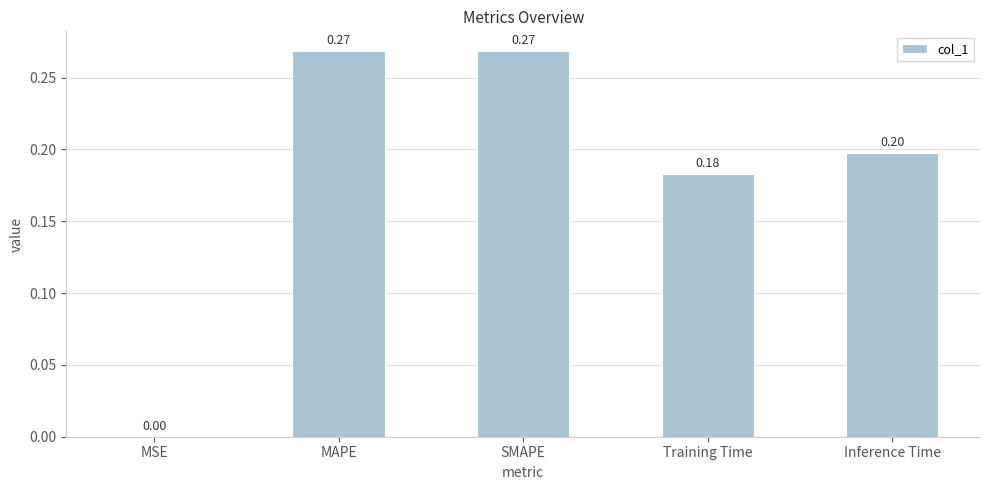

Which has a higher value, Training Time or MAPE?

MAPE